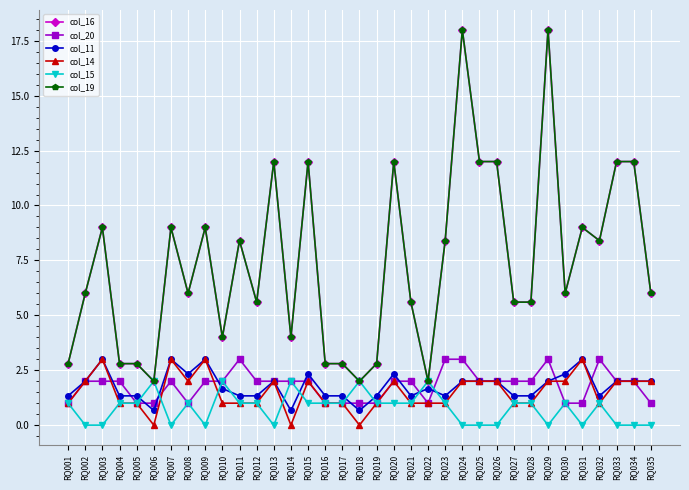

List the series in order of their peak value, lowest first.

col_15, col_20, col_11, col_14, col_16, col_19